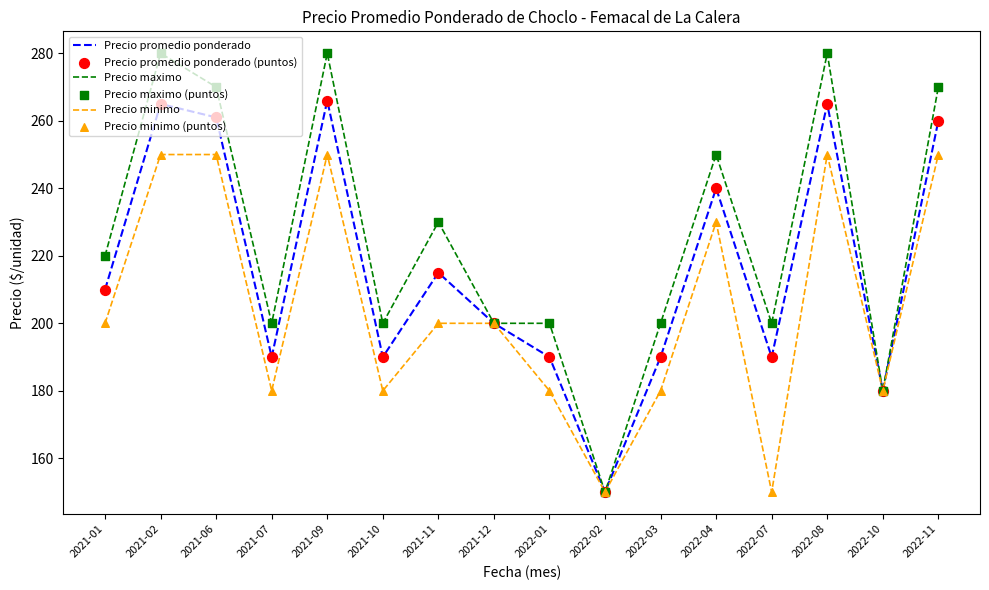

Which series has the largest total across all categories?

Precio maximo